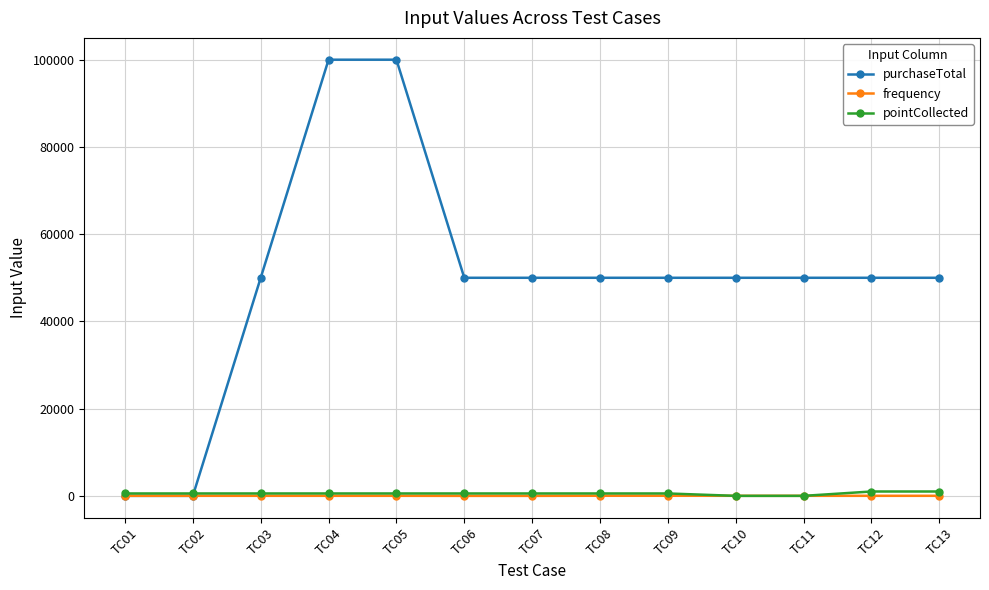

What are all the series names shown in the legend?

purchaseTotal, frequency, pointCollected